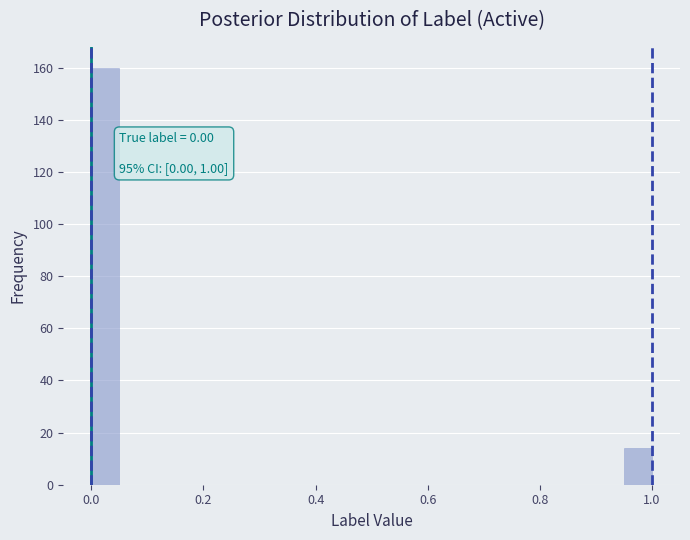

Around what value on the x-axis is the tallest bar? Give the approximate position of its centre, as read against the axis.

0.02